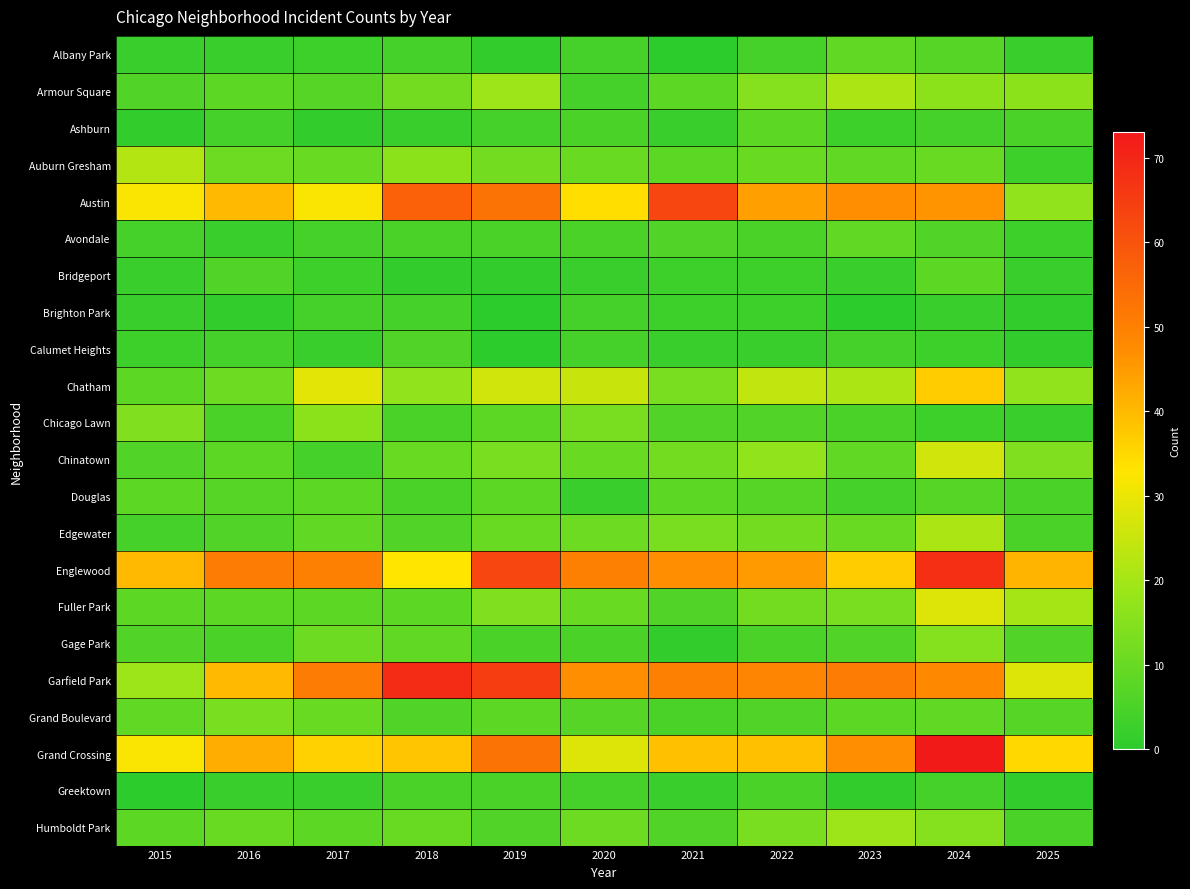

Which category has the lowest value across all series?

2021